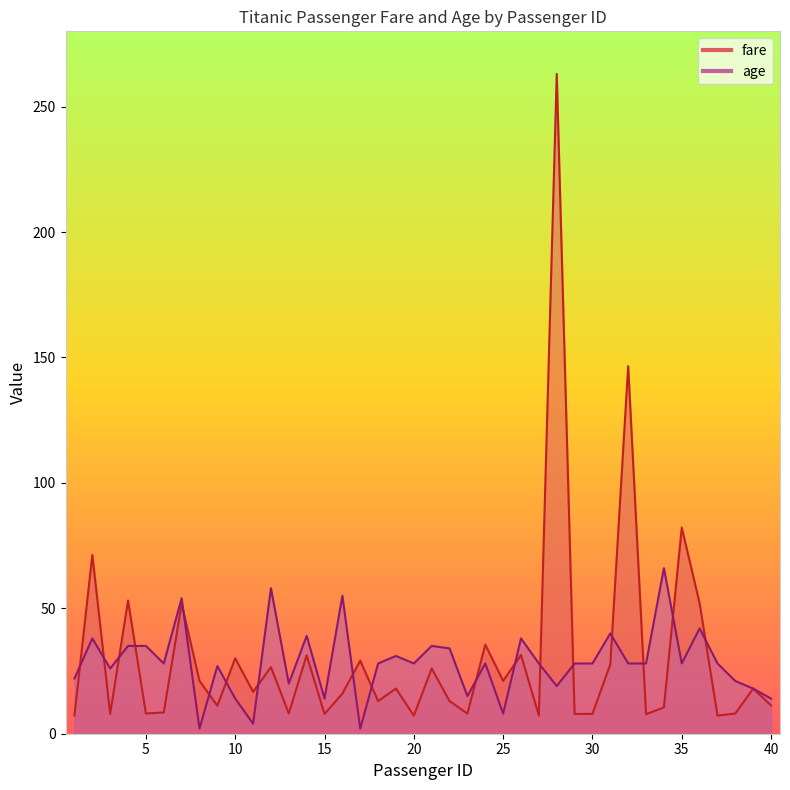

How many interior local valleys does the age series have?

12